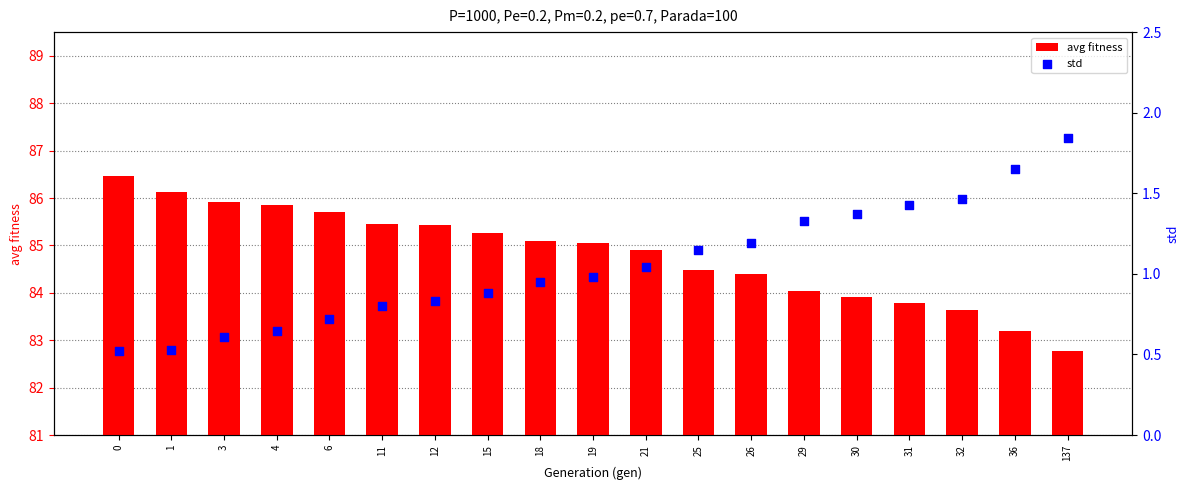

Which series contains the highest Y value?

avg fitness